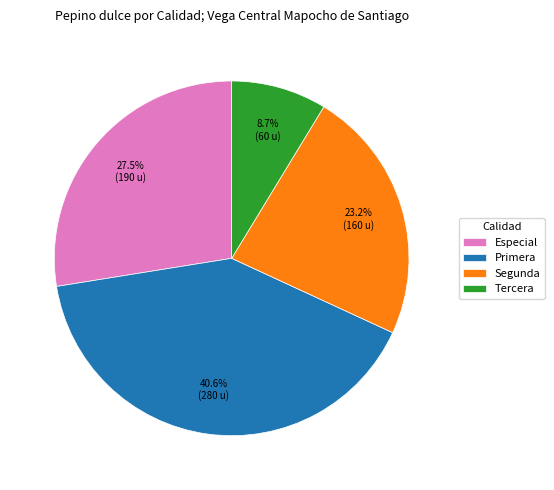

Combined, what portion of the pie is Tercera and Especial?

36.2%